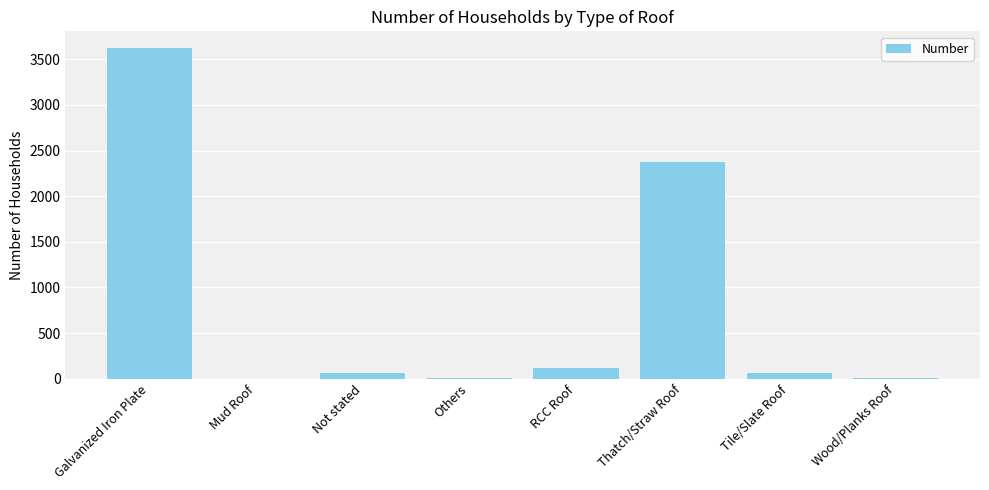

What is the sum of all values?

6253